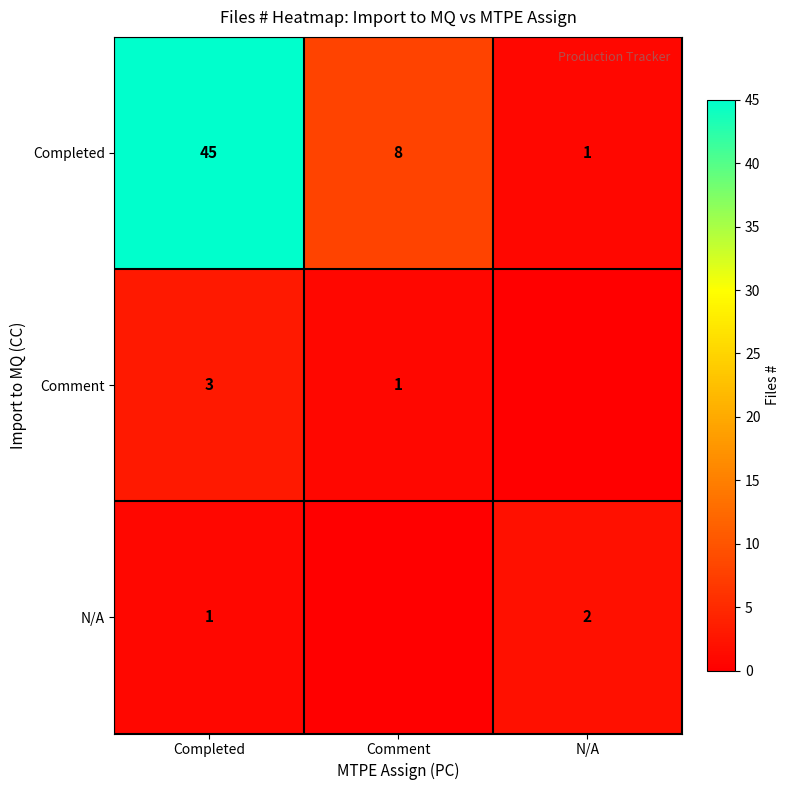

At which label is Completed closest to 23?

Comment